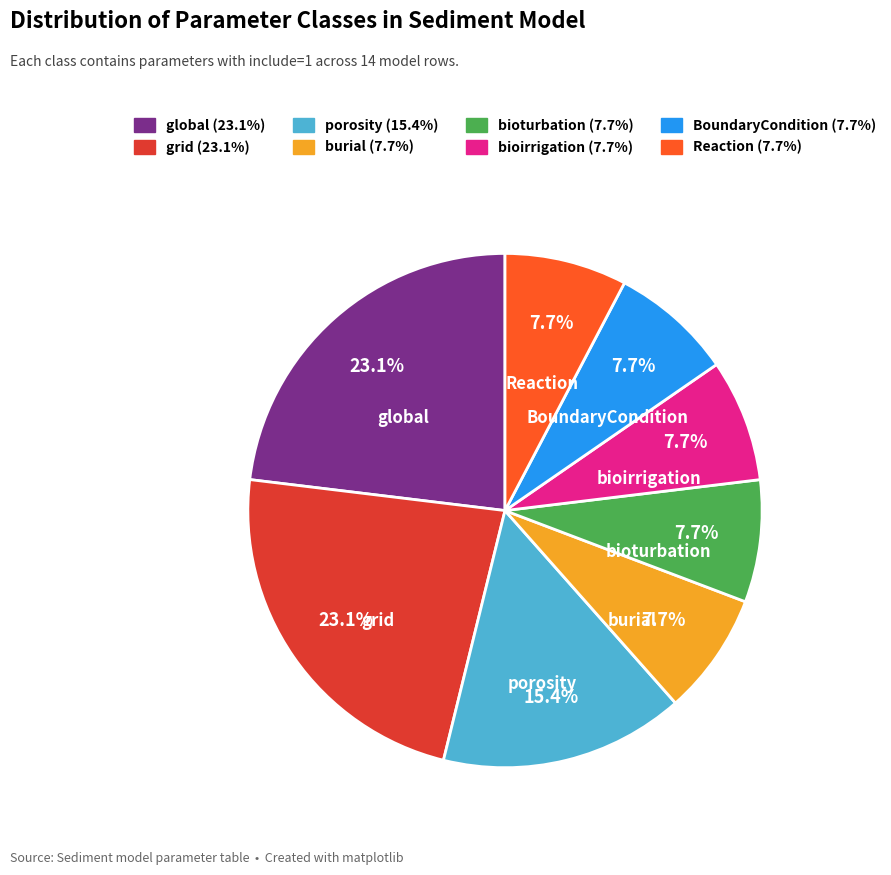

How many segments does this pie chart have?

8